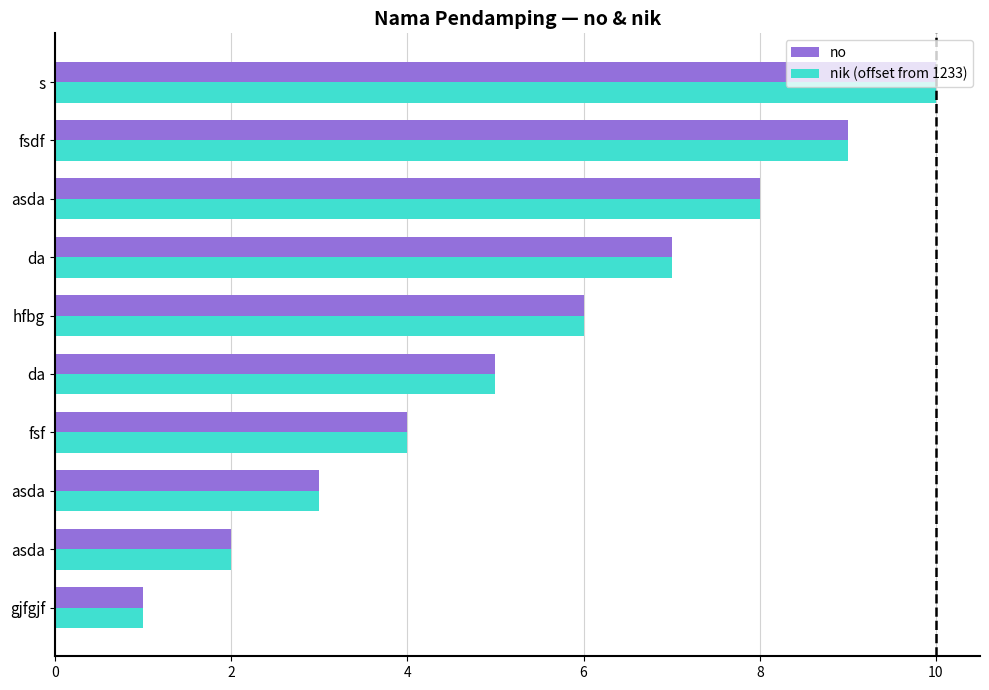

How many data points in nik (offset from 1233) are less than 6?

5